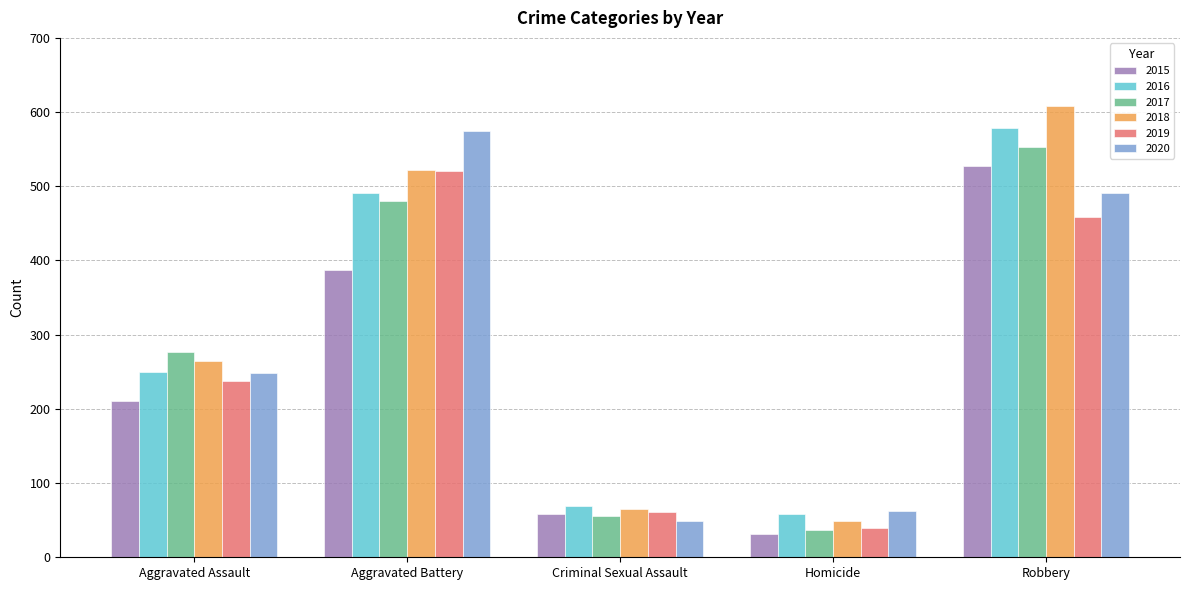

What is the label of the 3rd bar from the left?

Criminal Sexual Assault